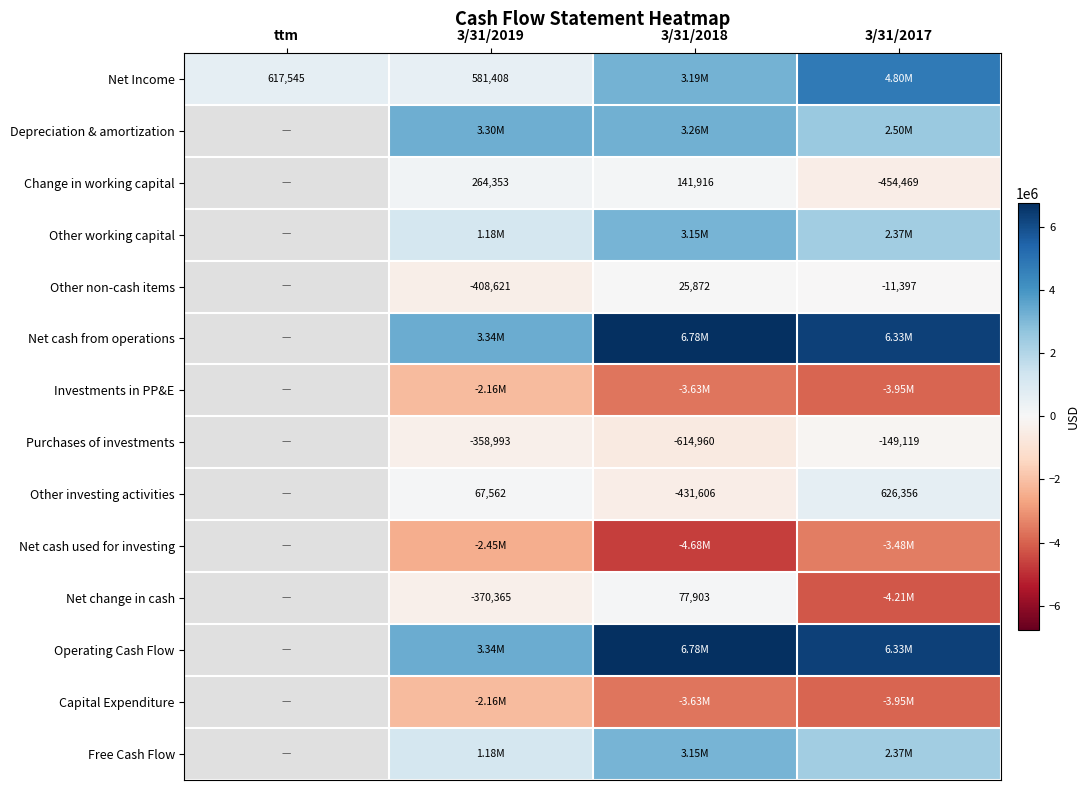

How many series are shown in this chart?

14